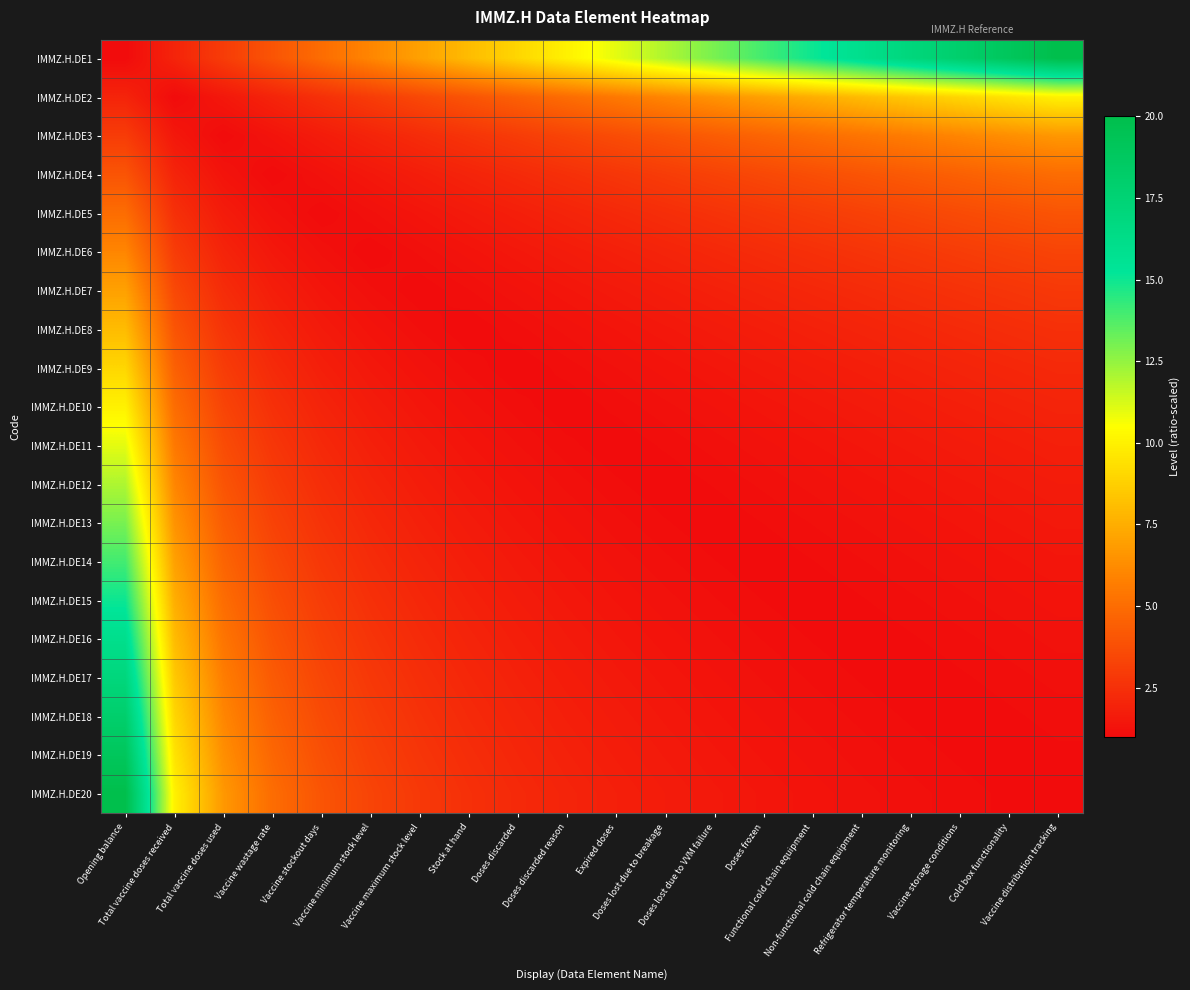

Reading right to left, list all the values displayed in this chart.

IMMZ.H.DE1: Vaccine distribution tracking=20.0	Cold box functionality=19.0	Vaccine storage conditions=18.0	Refrigerator temperature monitoring=17.0	Non-functional cold chain equipment=16.0	Functional cold chain equipment=15.0	Doses frozen=14.0	Doses lost due to VVM failure=13.0	Doses lost due to breakage=12.0	Expired doses=11.0	Doses discarded reason=10.0	Doses discarded=9.0	Stock at hand=8.0	Vaccine maximum stock level=7.0	Vaccine minimum stock level=6.0	Vaccine stockout days=5.0	Vaccine wastage rate=4.0	Total vaccine doses used=3.0	Total vaccine doses received=2.0	Opening balance=1.0
IMMZ.H.DE2: Vaccine distribution tracking=10.0	Cold box functionality=9.5	Vaccine storage conditions=9.0	Refrigerator temperature monitoring=8.5	Non-functional cold chain equipment=8.0	Functional cold chain equipment=7.5	Doses frozen=7.0	Doses lost due to VVM failure=6.5	Doses lost due to breakage=6.0	Expired doses=5.5	Doses discarded reason=5.0	Doses discarded=4.5	Stock at hand=4.0	Vaccine maximum stock level=3.5	Vaccine minimum stock level=3.0	Vaccine stockout days=2.5	Vaccine wastage rate=2.0	Total vaccine doses used=1.5	Total vaccine doses received=1.0	Opening balance=2.0
IMMZ.H.DE3: Vaccine distribution tracking=6.7	Cold box functionality=6.3	Vaccine storage conditions=6.0	Refrigerator temperature monitoring=5.7	Non-functional cold chain equipment=5.3	Functional cold chain equipment=5.0	Doses frozen=4.7	Doses lost due to VVM failure=4.3	Doses lost due to breakage=4.0	Expired doses=3.7	Doses discarded reason=3.3	Doses discarded=3.0	Stock at hand=2.7	Vaccine maximum stock level=2.3	Vaccine minimum stock level=2.0	Vaccine stockout days=1.7	Vaccine wastage rate=1.3	Total vaccine doses used=1.0	Total vaccine doses received=1.5	Opening balance=3.0
IMMZ.H.DE4: Vaccine distribution tracking=5.0	Cold box functionality=4.8	Vaccine storage conditions=4.5	Refrigerator temperature monitoring=4.2	Non-functional cold chain equipment=4.0	Functional cold chain equipment=3.8	Doses frozen=3.5	Doses lost due to VVM failure=3.2	Doses lost due to breakage=3.0	Expired doses=2.8	Doses discarded reason=2.5	Doses discarded=2.2	Stock at hand=2.0	Vaccine maximum stock level=1.8	Vaccine minimum stock level=1.5	Vaccine stockout days=1.2	Vaccine wastage rate=1.0	Total vaccine doses used=1.3	Total vaccine doses received=2.0	Opening balance=4.0
IMMZ.H.DE5: Vaccine distribution tracking=4.0	Cold box functionality=3.8	Vaccine storage conditions=3.6	Refrigerator temperature monitoring=3.4	Non-functional cold chain equipment=3.2	Functional cold chain equipment=3.0	Doses frozen=2.8	Doses lost due to VVM failure=2.6	Doses lost due to breakage=2.4	Expired doses=2.2	Doses discarded reason=2.0	Doses discarded=1.8	Stock at hand=1.6	Vaccine maximum stock level=1.4	Vaccine minimum stock level=1.2	Vaccine stockout days=1.0	Vaccine wastage rate=1.2	Total vaccine doses used=1.7	Total vaccine doses received=2.5	Opening balance=5.0
IMMZ.H.DE6: Vaccine distribution tracking=3.3	Cold box functionality=3.2	Vaccine storage conditions=3.0	Refrigerator temperature monitoring=2.8	Non-functional cold chain equipment=2.7	Functional cold chain equipment=2.5	Doses frozen=2.3	Doses lost due to VVM failure=2.2	Doses lost due to breakage=2.0	Expired doses=1.8	Doses discarded reason=1.7	Doses discarded=1.5	Stock at hand=1.3	Vaccine maximum stock level=1.2	Vaccine minimum stock level=1.0	Vaccine stockout days=1.2	Vaccine wastage rate=1.5	Total vaccine doses used=2.0	Total vaccine doses received=3.0	Opening balance=6.0
IMMZ.H.DE7: Vaccine distribution tracking=2.9	Cold box functionality=2.7	Vaccine storage conditions=2.6	Refrigerator temperature monitoring=2.4	Non-functional cold chain equipment=2.3	Functional cold chain equipment=2.1	Doses frozen=2.0	Doses lost due to VVM failure=1.9	Doses lost due to breakage=1.7	Expired doses=1.6	Doses discarded reason=1.4	Doses discarded=1.3	Stock at hand=1.1	Vaccine maximum stock level=1.0	Vaccine minimum stock level=1.2	Vaccine stockout days=1.4	Vaccine wastage rate=1.8	Total vaccine doses used=2.3	Total vaccine doses received=3.5	Opening balance=7.0
IMMZ.H.DE8: Vaccine distribution tracking=2.5	Cold box functionality=2.4	Vaccine storage conditions=2.2	Refrigerator temperature monitoring=2.1	Non-functional cold chain equipment=2.0	Functional cold chain equipment=1.9	Doses frozen=1.8	Doses lost due to VVM failure=1.6	Doses lost due to breakage=1.5	Expired doses=1.4	Doses discarded reason=1.2	Doses discarded=1.1	Stock at hand=1.0	Vaccine maximum stock level=1.1	Vaccine minimum stock level=1.3	Vaccine stockout days=1.6	Vaccine wastage rate=2.0	Total vaccine doses used=2.7	Total vaccine doses received=4.0	Opening balance=8.0
IMMZ.H.DE9: Vaccine distribution tracking=2.2	Cold box functionality=2.1	Vaccine storage conditions=2.0	Refrigerator temperature monitoring=1.9	Non-functional cold chain equipment=1.8	Functional cold chain equipment=1.7	Doses frozen=1.6	Doses lost due to VVM failure=1.4	Doses lost due to breakage=1.3	Expired doses=1.2	Doses discarded reason=1.1	Doses discarded=1.0	Stock at hand=1.1	Vaccine maximum stock level=1.3	Vaccine minimum stock level=1.5	Vaccine stockout days=1.8	Vaccine wastage rate=2.2	Total vaccine doses used=3.0	Total vaccine doses received=4.5	Opening balance=9.0
IMMZ.H.DE10: Vaccine distribution tracking=2.0	Cold box functionality=1.9	Vaccine storage conditions=1.8	Refrigerator temperature monitoring=1.7	Non-functional cold chain equipment=1.6	Functional cold chain equipment=1.5	Doses frozen=1.4	Doses lost due to VVM failure=1.3	Doses lost due to breakage=1.2	Expired doses=1.1	Doses discarded reason=1.0	Doses discarded=1.1	Stock at hand=1.2	Vaccine maximum stock level=1.4	Vaccine minimum stock level=1.7	Vaccine stockout days=2.0	Vaccine wastage rate=2.5	Total vaccine doses used=3.3	Total vaccine doses received=5.0	Opening balance=10.0
IMMZ.H.DE11: Vaccine distribution tracking=1.8	Cold box functionality=1.7	Vaccine storage conditions=1.6	Refrigerator temperature monitoring=1.5	Non-functional cold chain equipment=1.5	Functional cold chain equipment=1.4	Doses frozen=1.3	Doses lost due to VVM failure=1.2	Doses lost due to breakage=1.1	Expired doses=1.0	Doses discarded reason=1.1	Doses discarded=1.2	Stock at hand=1.4	Vaccine maximum stock level=1.6	Vaccine minimum stock level=1.8	Vaccine stockout days=2.2	Vaccine wastage rate=2.8	Total vaccine doses used=3.7	Total vaccine doses received=5.5	Opening balance=11.0
IMMZ.H.DE12: Vaccine distribution tracking=1.7	Cold box functionality=1.6	Vaccine storage conditions=1.5	Refrigerator temperature monitoring=1.4	Non-functional cold chain equipment=1.3	Functional cold chain equipment=1.2	Doses frozen=1.2	Doses lost due to VVM failure=1.1	Doses lost due to breakage=1.0	Expired doses=1.1	Doses discarded reason=1.2	Doses discarded=1.3	Stock at hand=1.5	Vaccine maximum stock level=1.7	Vaccine minimum stock level=2.0	Vaccine stockout days=2.4	Vaccine wastage rate=3.0	Total vaccine doses used=4.0	Total vaccine doses received=6.0	Opening balance=12.0
IMMZ.H.DE13: Vaccine distribution tracking=1.5	Cold box functionality=1.5	Vaccine storage conditions=1.4	Refrigerator temperature monitoring=1.3	Non-functional cold chain equipment=1.2	Functional cold chain equipment=1.2	Doses frozen=1.1	Doses lost due to VVM failure=1.0	Doses lost due to breakage=1.1	Expired doses=1.2	Doses discarded reason=1.3	Doses discarded=1.4	Stock at hand=1.6	Vaccine maximum stock level=1.9	Vaccine minimum stock level=2.2	Vaccine stockout days=2.6	Vaccine wastage rate=3.2	Total vaccine doses used=4.3	Total vaccine doses received=6.5	Opening balance=13.0
IMMZ.H.DE14: Vaccine distribution tracking=1.4	Cold box functionality=1.4	Vaccine storage conditions=1.3	Refrigerator temperature monitoring=1.2	Non-functional cold chain equipment=1.1	Functional cold chain equipment=1.1	Doses frozen=1.0	Doses lost due to VVM failure=1.1	Doses lost due to breakage=1.2	Expired doses=1.3	Doses discarded reason=1.4	Doses discarded=1.6	Stock at hand=1.8	Vaccine maximum stock level=2.0	Vaccine minimum stock level=2.3	Vaccine stockout days=2.8	Vaccine wastage rate=3.5	Total vaccine doses used=4.7	Total vaccine doses received=7.0	Opening balance=14.0
IMMZ.H.DE15: Vaccine distribution tracking=1.3	Cold box functionality=1.3	Vaccine storage conditions=1.2	Refrigerator temperature monitoring=1.1	Non-functional cold chain equipment=1.1	Functional cold chain equipment=1.0	Doses frozen=1.1	Doses lost due to VVM failure=1.2	Doses lost due to breakage=1.2	Expired doses=1.4	Doses discarded reason=1.5	Doses discarded=1.7	Stock at hand=1.9	Vaccine maximum stock level=2.1	Vaccine minimum stock level=2.5	Vaccine stockout days=3.0	Vaccine wastage rate=3.8	Total vaccine doses used=5.0	Total vaccine doses received=7.5	Opening balance=15.0
IMMZ.H.DE16: Vaccine distribution tracking=1.2	Cold box functionality=1.2	Vaccine storage conditions=1.1	Refrigerator temperature monitoring=1.1	Non-functional cold chain equipment=1.0	Functional cold chain equipment=1.1	Doses frozen=1.1	Doses lost due to VVM failure=1.2	Doses lost due to breakage=1.3	Expired doses=1.5	Doses discarded reason=1.6	Doses discarded=1.8	Stock at hand=2.0	Vaccine maximum stock level=2.3	Vaccine minimum stock level=2.7	Vaccine stockout days=3.2	Vaccine wastage rate=4.0	Total vaccine doses used=5.3	Total vaccine doses received=8.0	Opening balance=16.0
IMMZ.H.DE17: Vaccine distribution tracking=1.2	Cold box functionality=1.1	Vaccine storage conditions=1.1	Refrigerator temperature monitoring=1.0	Non-functional cold chain equipment=1.1	Functional cold chain equipment=1.1	Doses frozen=1.2	Doses lost due to VVM failure=1.3	Doses lost due to breakage=1.4	Expired doses=1.5	Doses discarded reason=1.7	Doses discarded=1.9	Stock at hand=2.1	Vaccine maximum stock level=2.4	Vaccine minimum stock level=2.8	Vaccine stockout days=3.4	Vaccine wastage rate=4.2	Total vaccine doses used=5.7	Total vaccine doses received=8.5	Opening balance=17.0
IMMZ.H.DE18: Vaccine distribution tracking=1.1	Cold box functionality=1.1	Vaccine storage conditions=1.0	Refrigerator temperature monitoring=1.1	Non-functional cold chain equipment=1.1	Functional cold chain equipment=1.2	Doses frozen=1.3	Doses lost due to VVM failure=1.4	Doses lost due to breakage=1.5	Expired doses=1.6	Doses discarded reason=1.8	Doses discarded=2.0	Stock at hand=2.2	Vaccine maximum stock level=2.6	Vaccine minimum stock level=3.0	Vaccine stockout days=3.6	Vaccine wastage rate=4.5	Total vaccine doses used=6.0	Total vaccine doses received=9.0	Opening balance=18.0
IMMZ.H.DE19: Vaccine distribution tracking=1.1	Cold box functionality=1.0	Vaccine storage conditions=1.1	Refrigerator temperature monitoring=1.1	Non-functional cold chain equipment=1.2	Functional cold chain equipment=1.3	Doses frozen=1.4	Doses lost due to VVM failure=1.5	Doses lost due to breakage=1.6	Expired doses=1.7	Doses discarded reason=1.9	Doses discarded=2.1	Stock at hand=2.4	Vaccine maximum stock level=2.7	Vaccine minimum stock level=3.2	Vaccine stockout days=3.8	Vaccine wastage rate=4.8	Total vaccine doses used=6.3	Total vaccine doses received=9.5	Opening balance=19.0
IMMZ.H.DE20: Vaccine distribution tracking=1.0	Cold box functionality=1.1	Vaccine storage conditions=1.1	Refrigerator temperature monitoring=1.2	Non-functional cold chain equipment=1.2	Functional cold chain equipment=1.3	Doses frozen=1.4	Doses lost due to VVM failure=1.5	Doses lost due to breakage=1.7	Expired doses=1.8	Doses discarded reason=2.0	Doses discarded=2.2	Stock at hand=2.5	Vaccine maximum stock level=2.9	Vaccine minimum stock level=3.3	Vaccine stockout days=4.0	Vaccine wastage rate=5.0	Total vaccine doses used=6.7	Total vaccine doses received=10.0	Opening balance=20.0